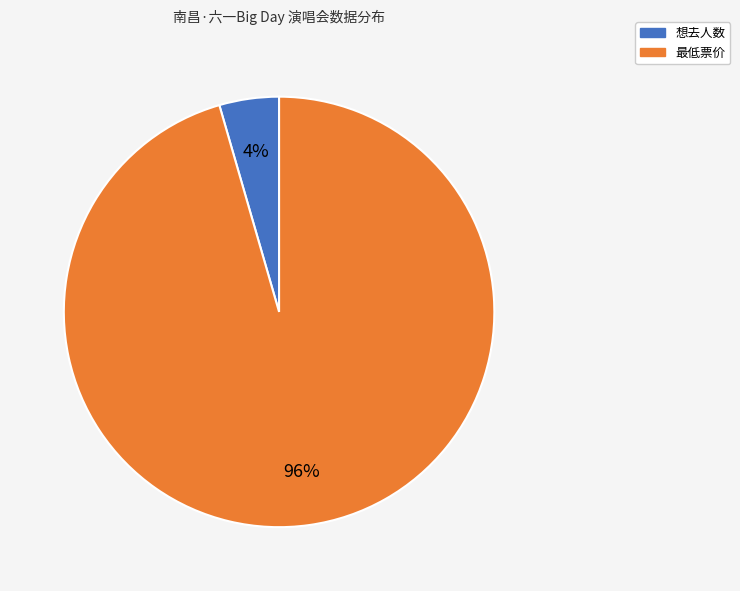

Is there a majority slice in this chart?

Yes